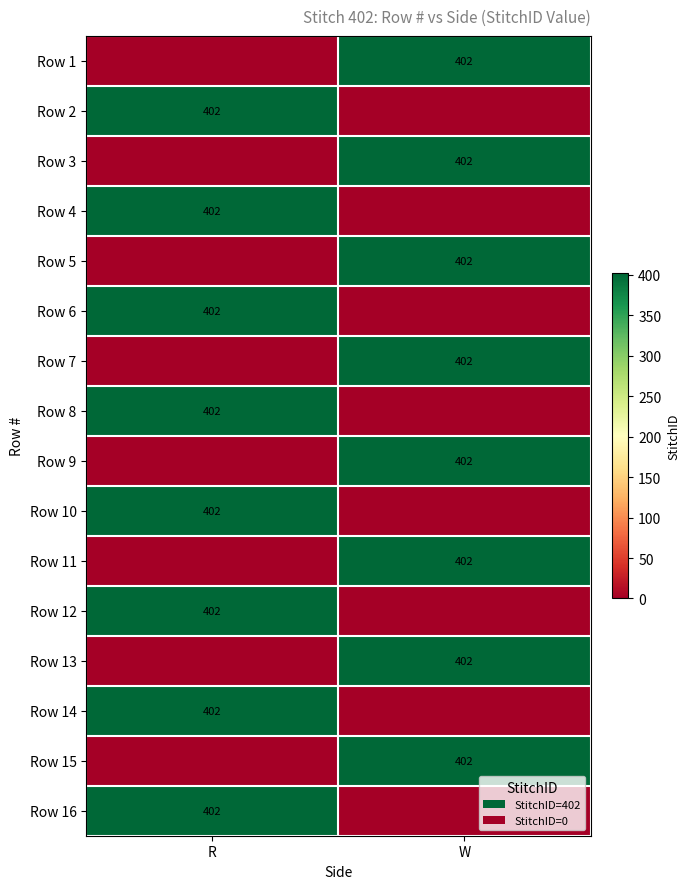

Is it true that Row 6 equals 180 at R?

False